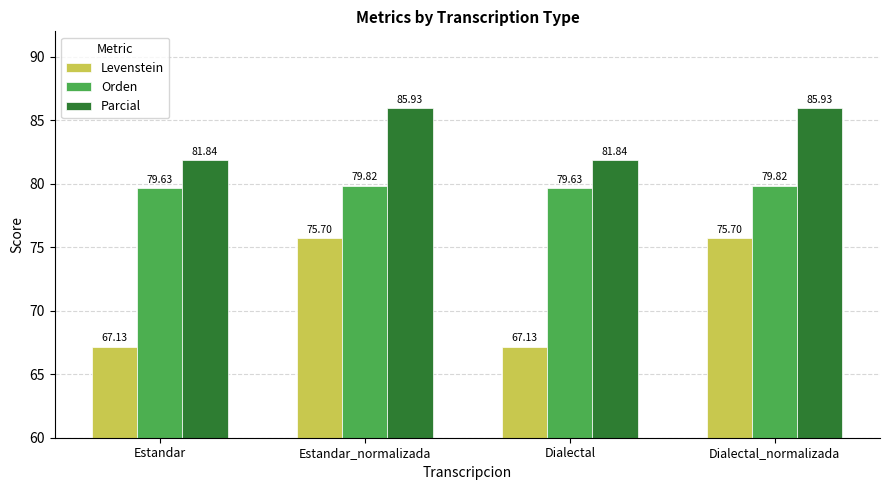

Which series has the largest total across all categories?

Parcial